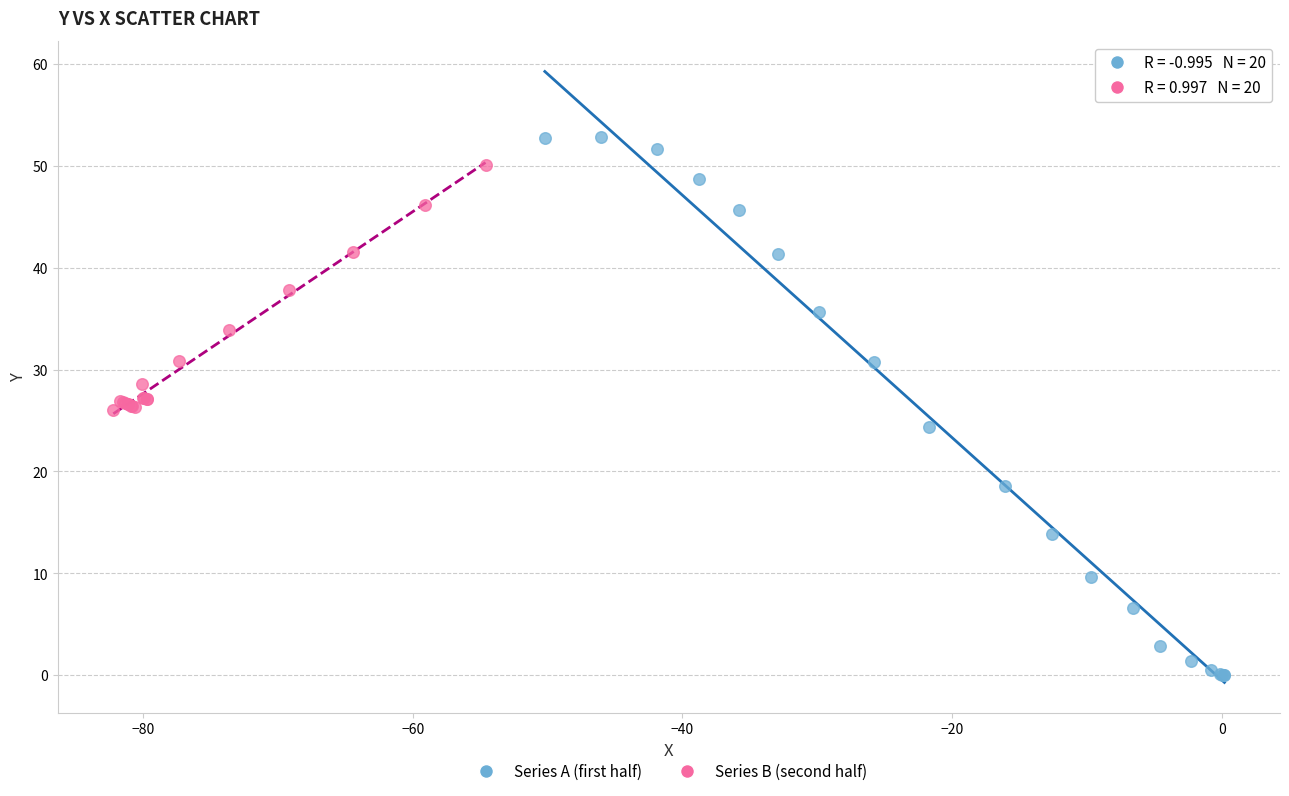

Which series reaches the minimum Y coordinate?

Series A (first half)